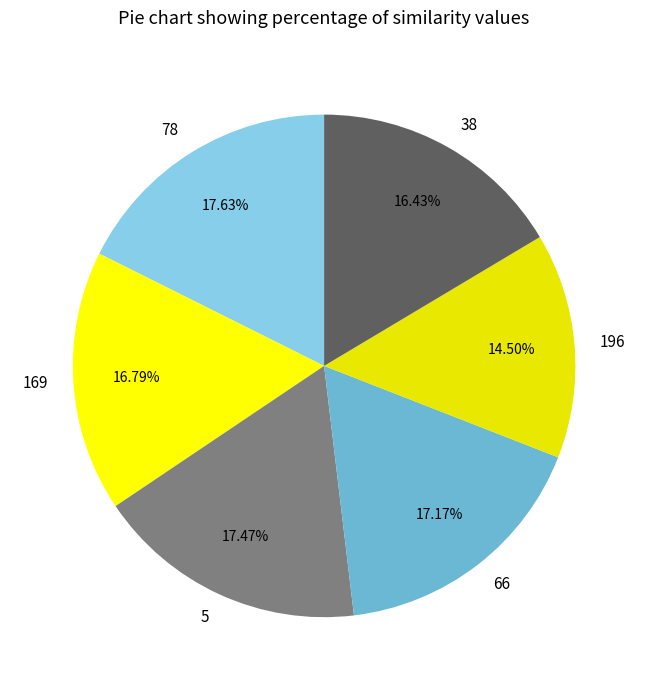

What is the smallest slice in the pie chart?

196